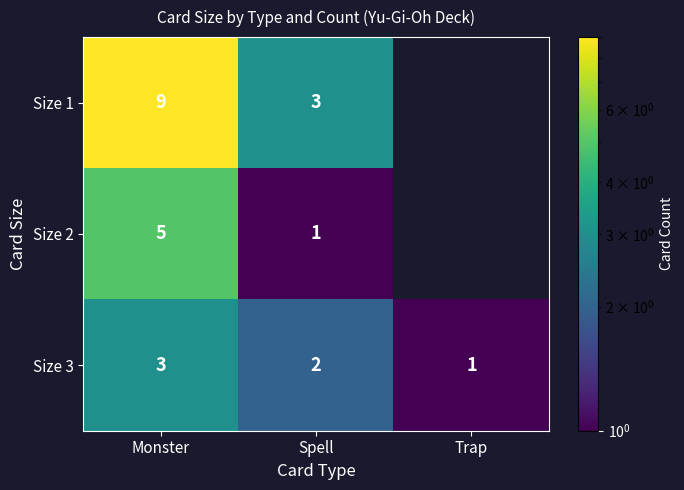

Is it true that Size 3 equals 3 at Monster?

True